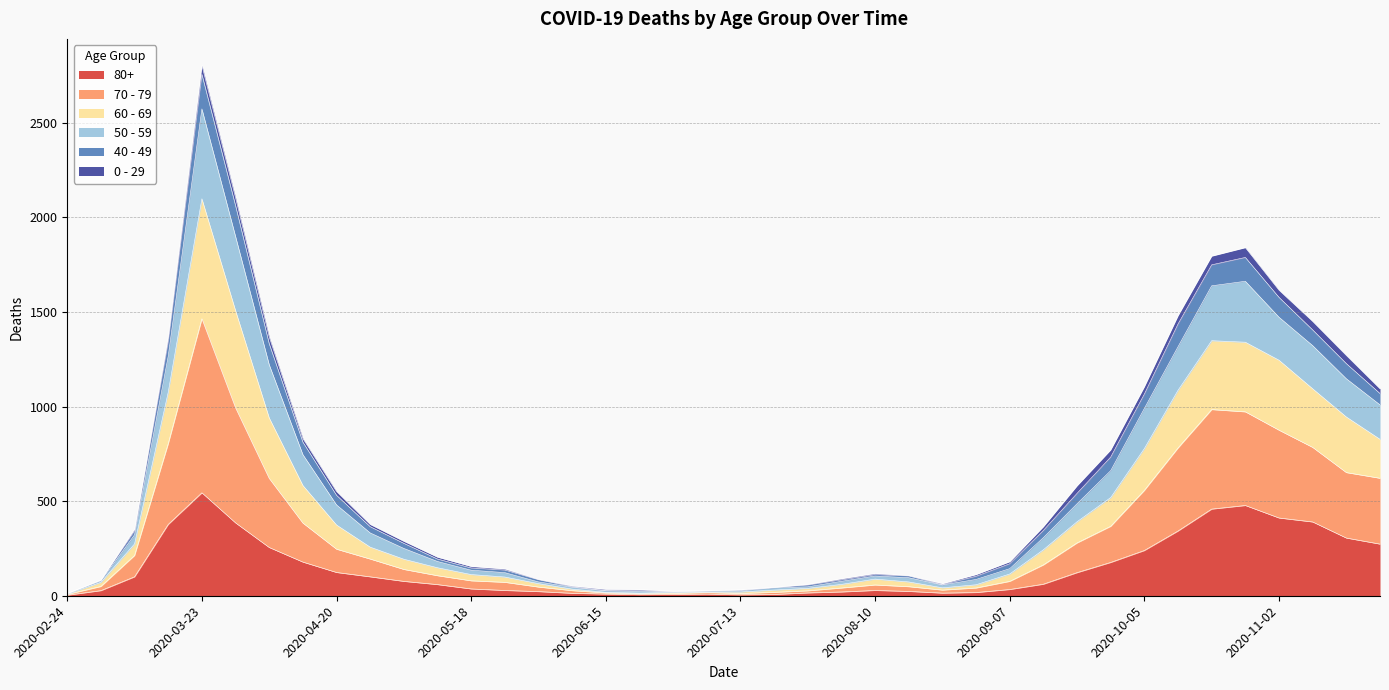

What is the greatest value displayed?

2803